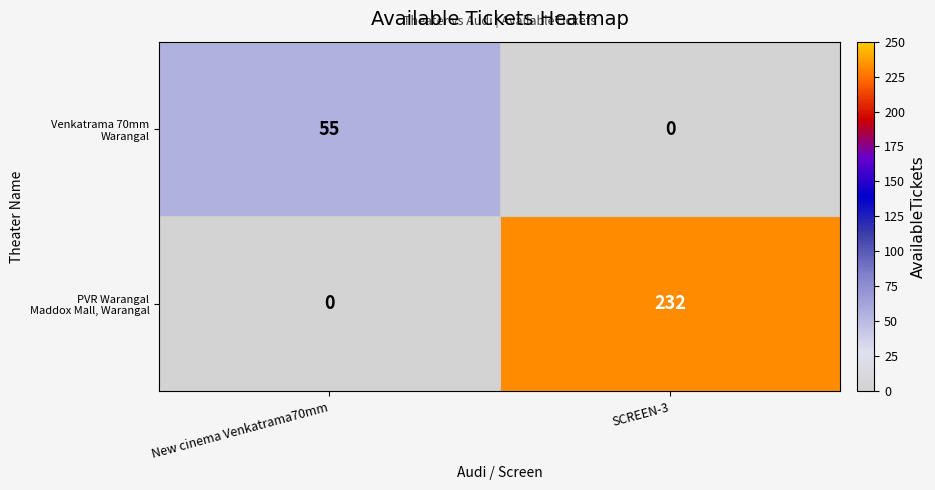

Count the number of data series in this chart.

2